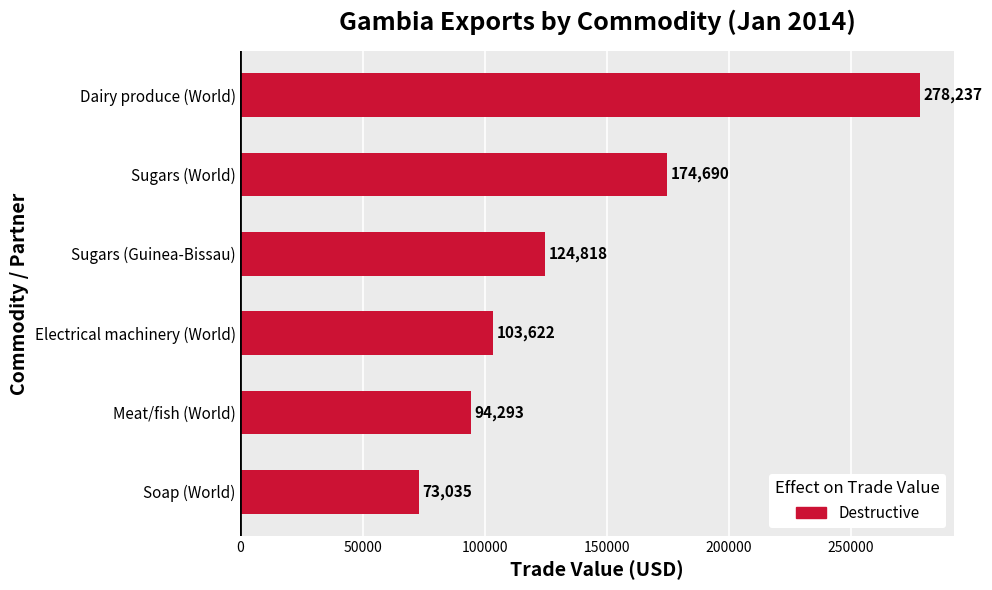

Are the bars horizontal?

Yes